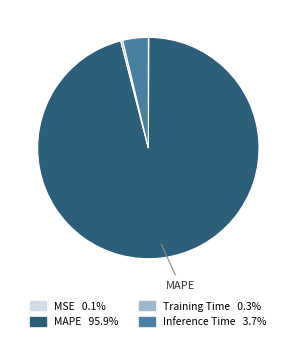

Does any single category account for the majority?

Yes